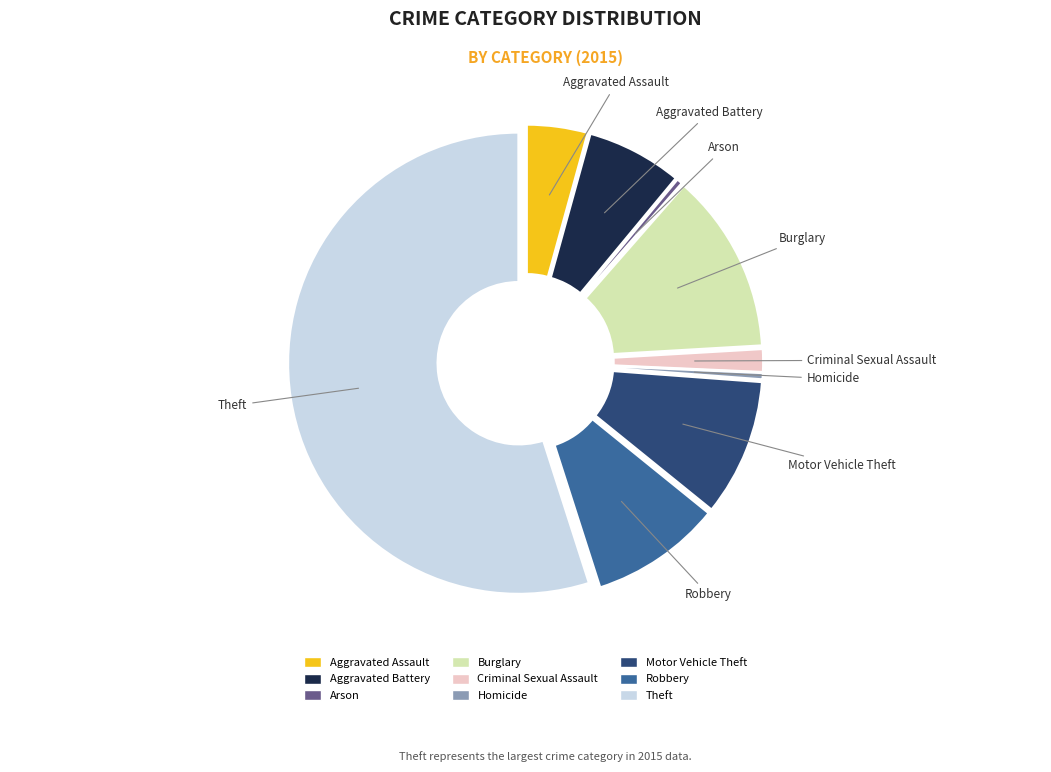

To the nearest percent, what is the difference between the Robbery and Aggravated Assault slice percentages?

5%